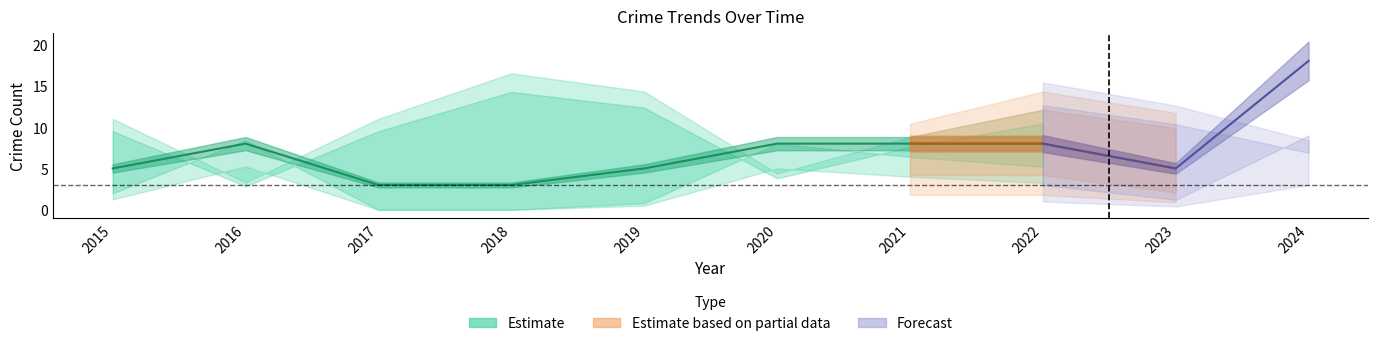

Read the Robbery value at 2020, to the nearest 5.

10